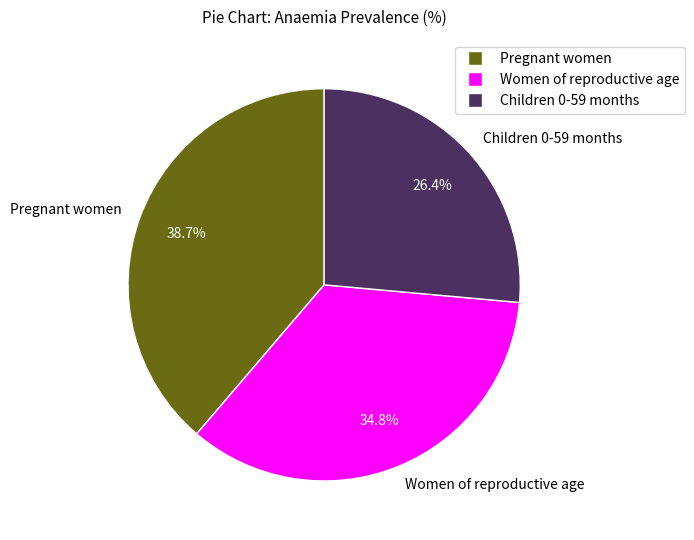

Between Women of reproductive age and Pregnant women, which is larger?

Pregnant women